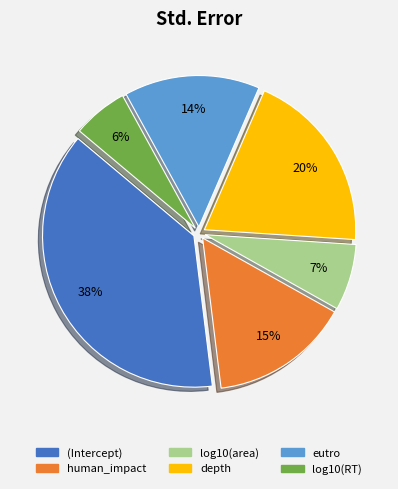

The (Intercept) slice represents 38% of the pie. True or false?

True